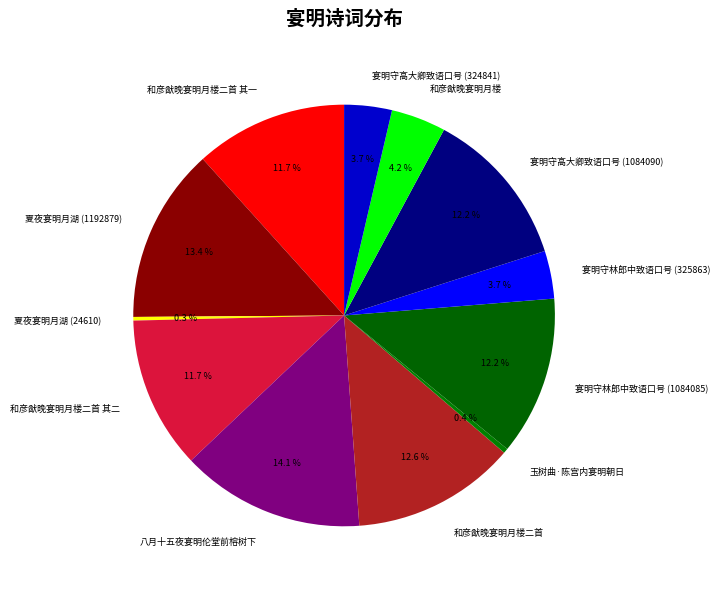

Which slice is the largest?

八月十五夜宴明伦堂前榕树下